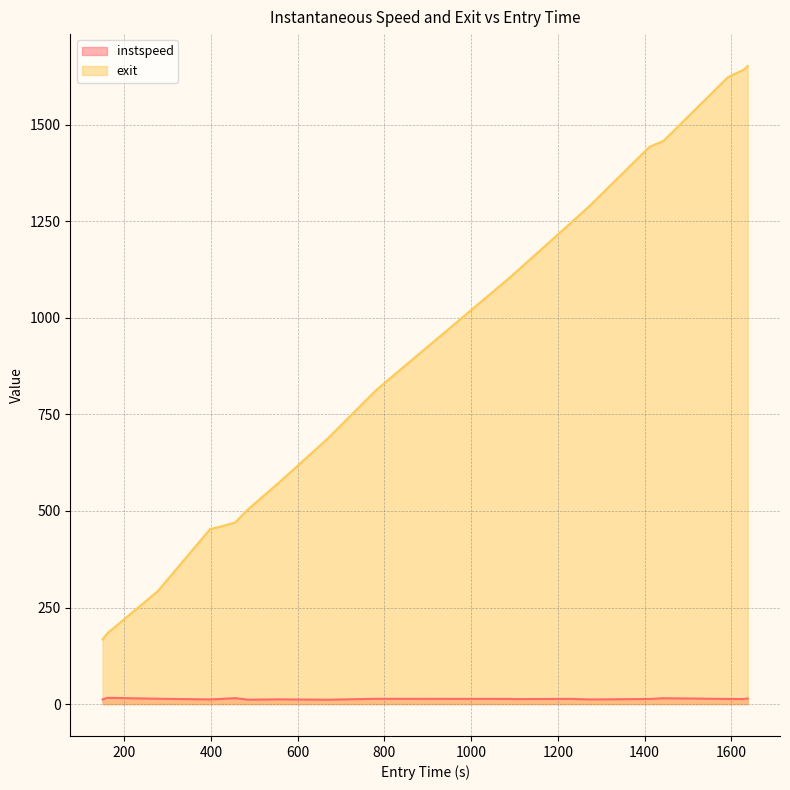

Reading left to right, transcribe all the data shown in this chart.

instspeed: 12.0	16.2	13.8	12.1	13.0	15.3	11.3	12.2	11.3	13.6	13.4	12.9	13.4	12.0	13.2	15.1	13.3	13.0	13.8	14.2
exit: 167.5	183.2	292.6	453.3	458.9	470.2	504.4	573.2	685.8	813.5	1106.7	1113.1	1248.8	1291.1	1443.4	1458.1	1623.0	1642.4	1645.7	1652.4